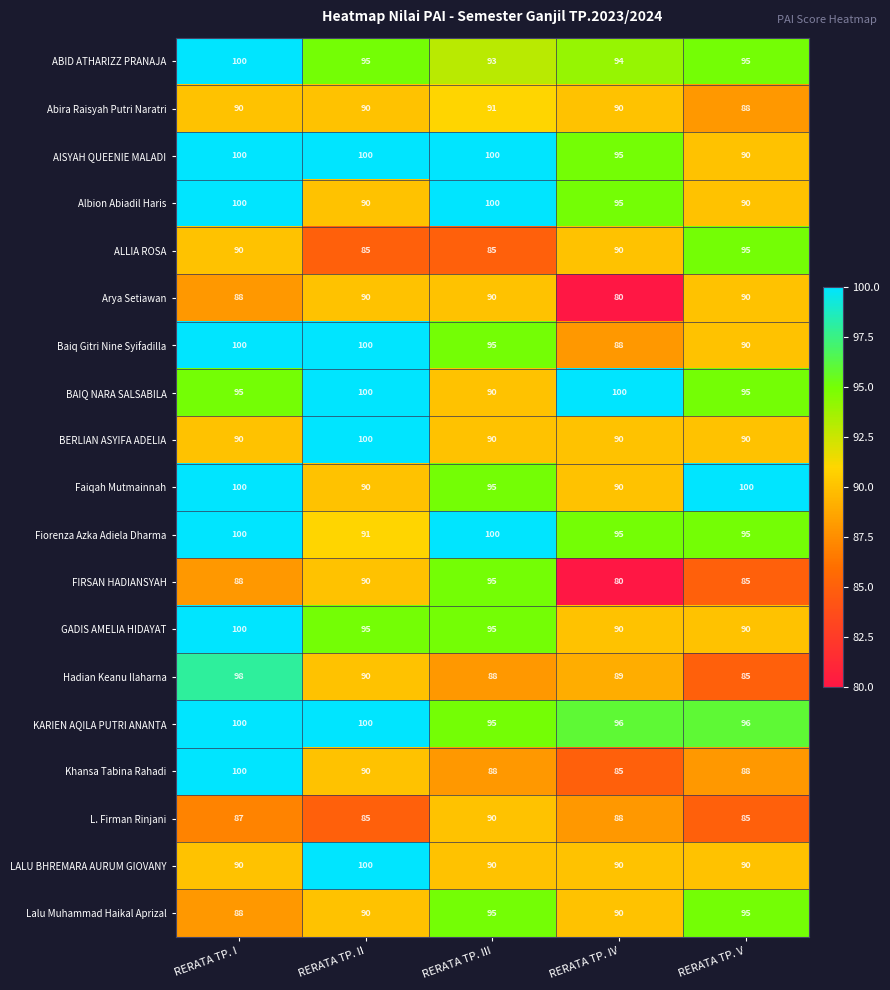

What is the difference between the maximum and minimum values in the Faiqah Mutmainnah series?

10